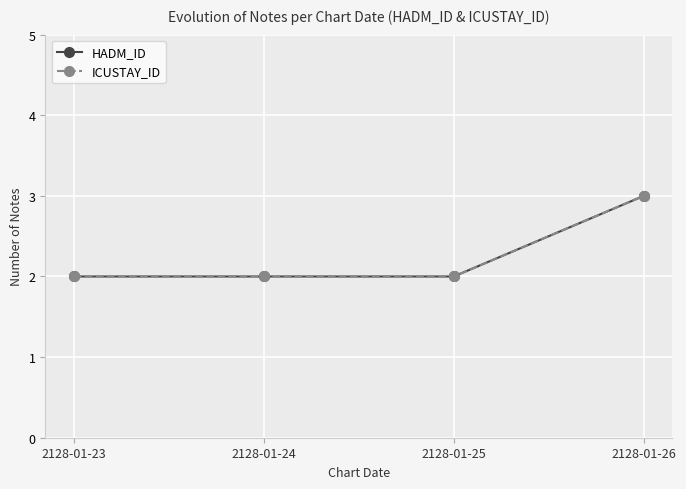

At which label is HADM_ID closest to 2?

2128-01-23